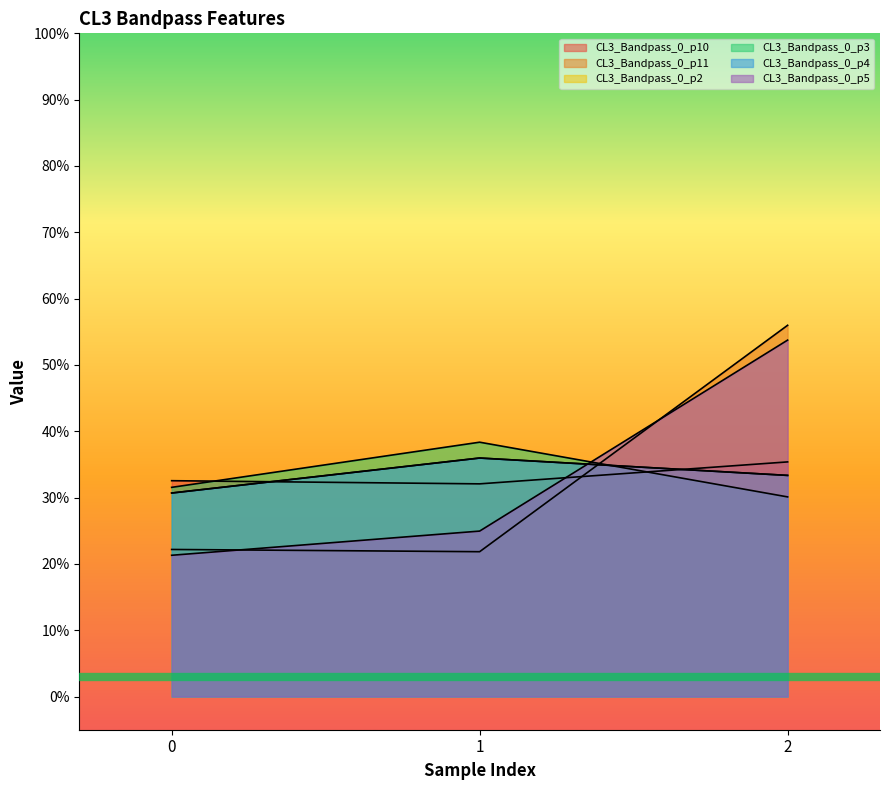

Is the value of CL3_Bandpass_0_p3 at 0 greater than the value of CL3_Bandpass_0_p2 at 2?

No